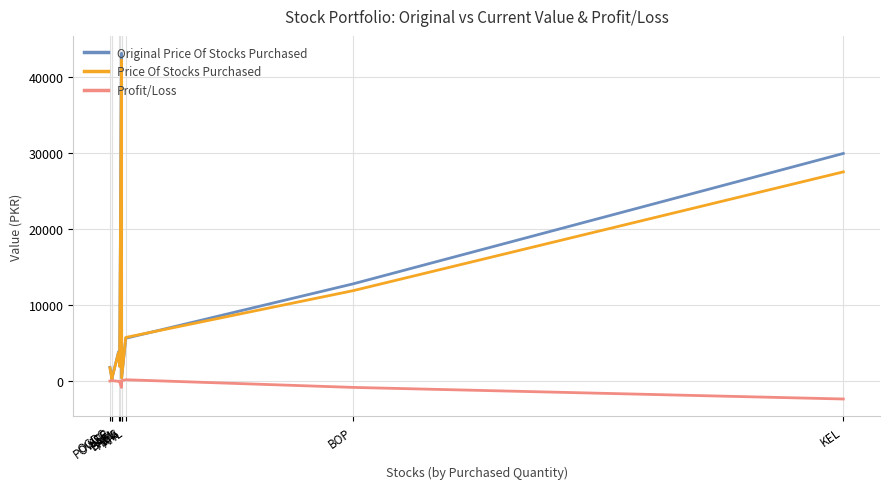

What is the highest value of the Original Price Of Stocks Purchased series?

43200.0